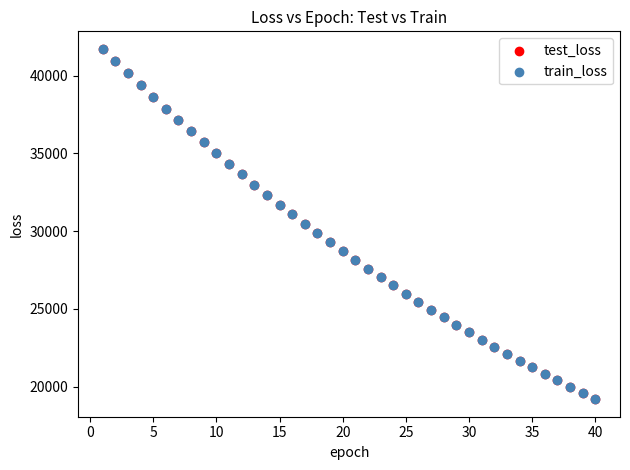

Which series has the largest Y range (max minus min)?

test_loss